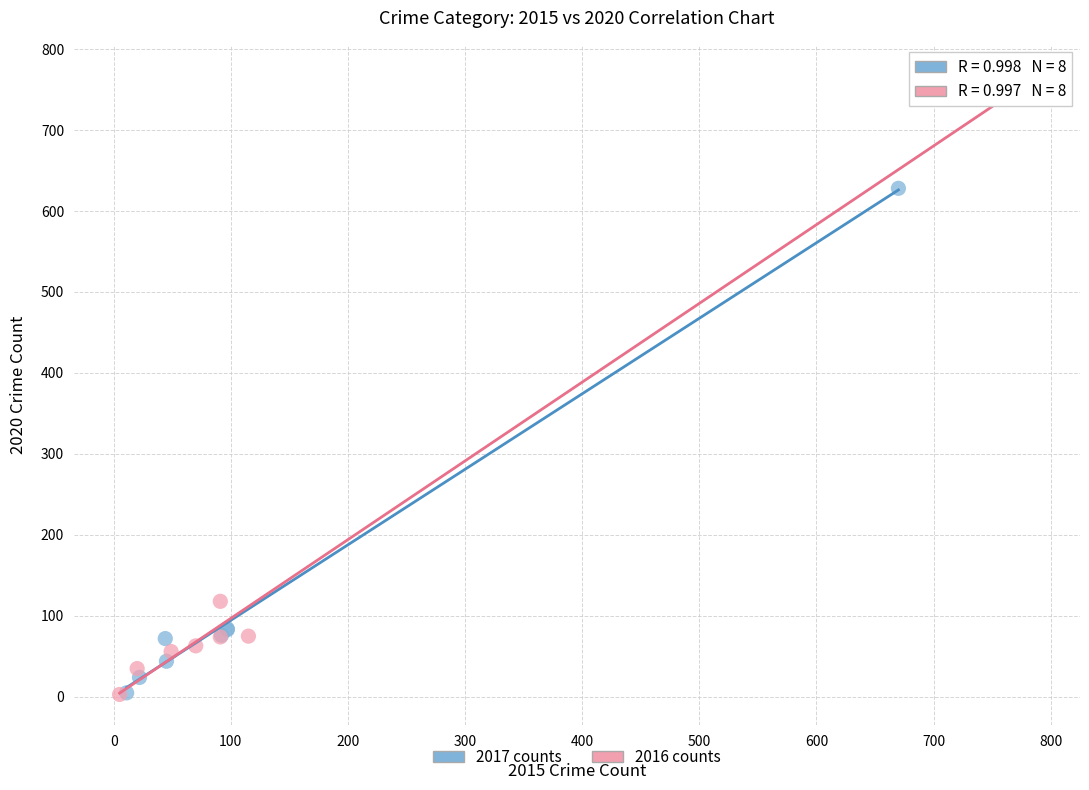

Which series has the largest Y range (max minus min)?

2016 counts